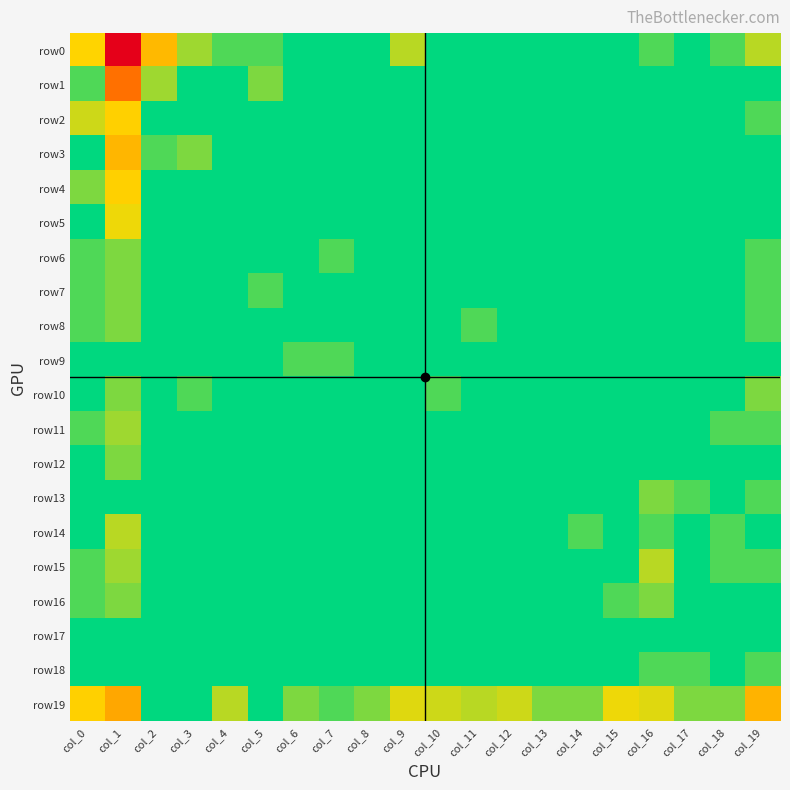

Rank the series at col_9 from lowest to highest value.

row1, row2, row3, row4, row5, row6, row7, row8, row9, row10, row11, row12, row13, row14, row15, row16, row17, row18, row0, row19